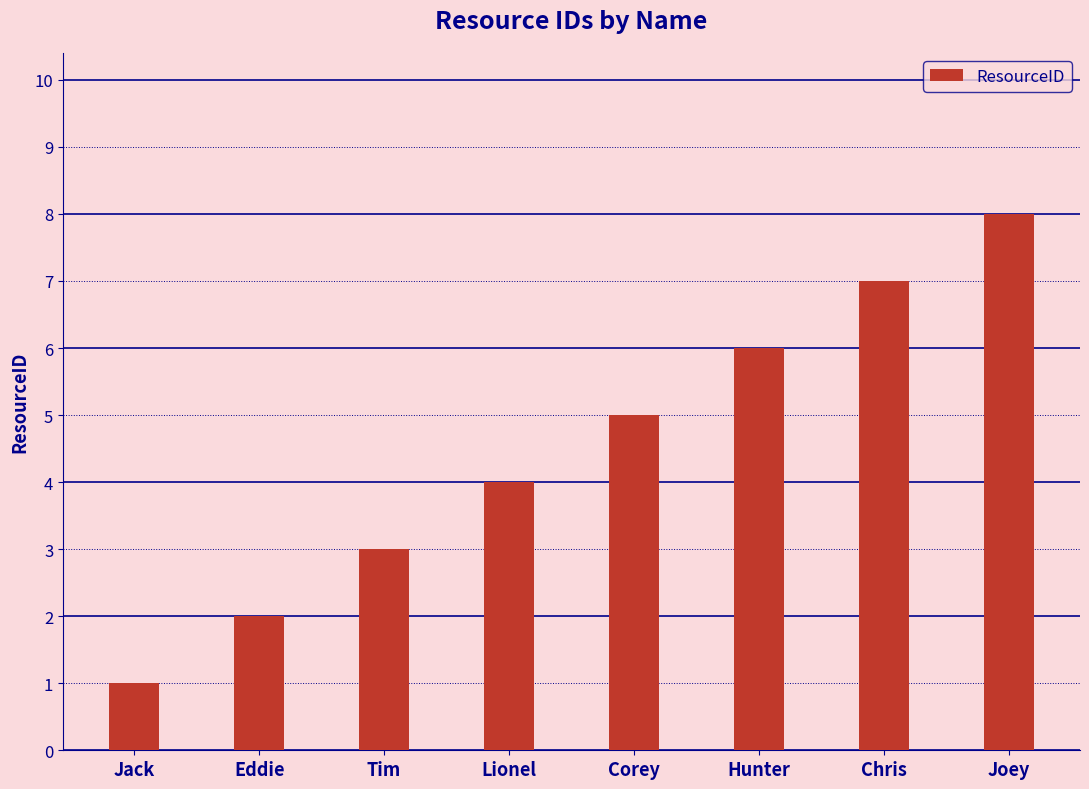

Are the bars horizontal?

No